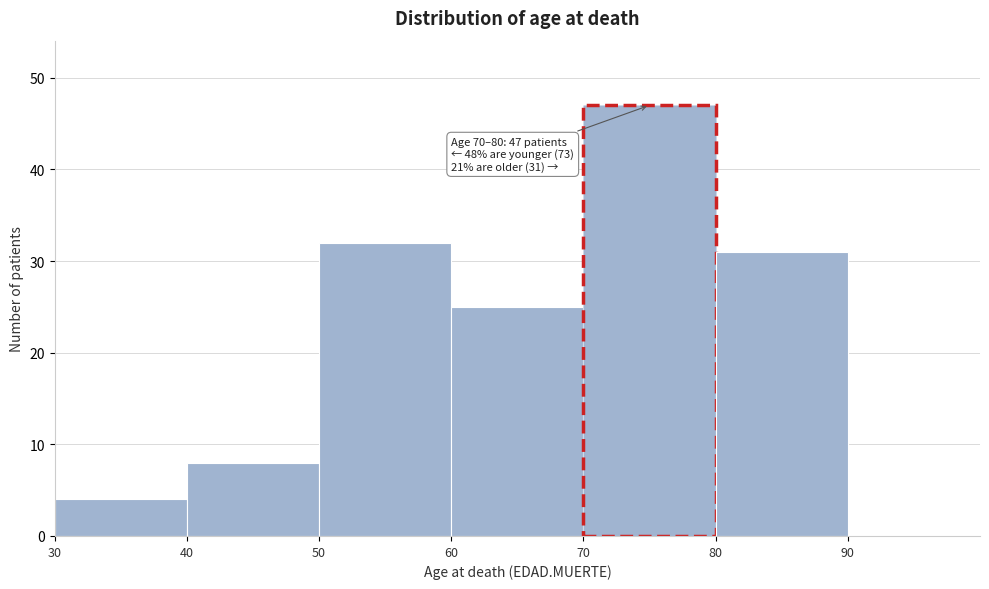

Which range on the x-axis has the tallest bar?

70 to 80